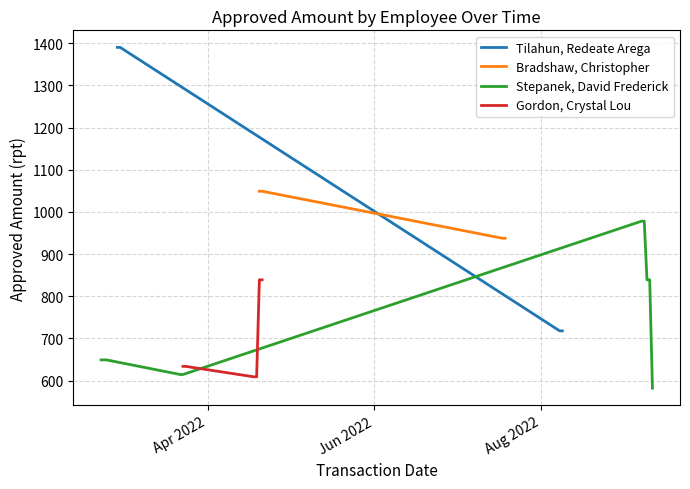

What is the difference between the maximum and minimum values in the Tilahun, Redeate Arega series?

672